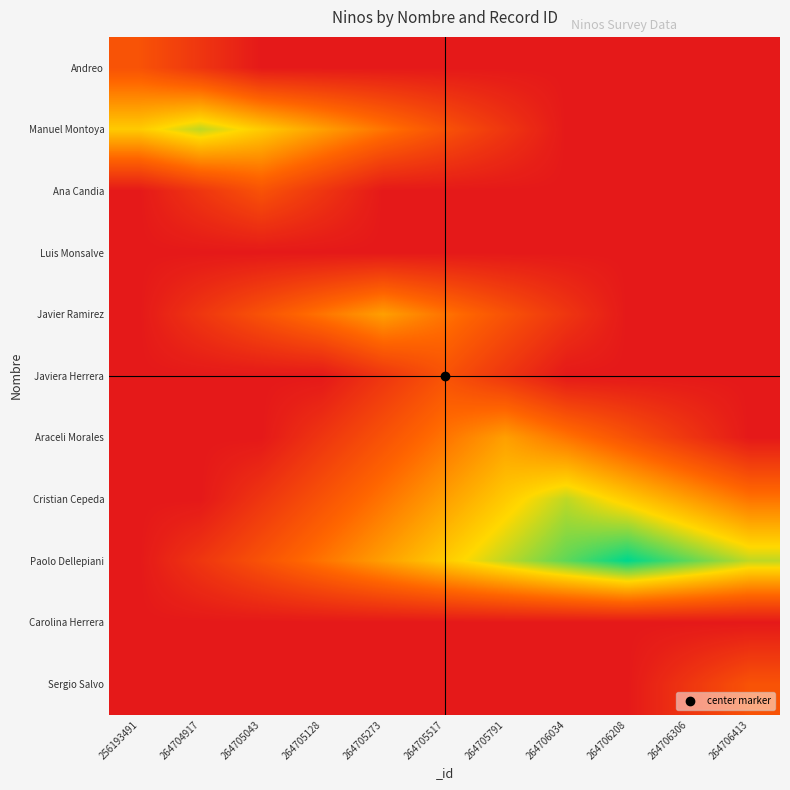

Which category has the lowest value across all series?

264705043